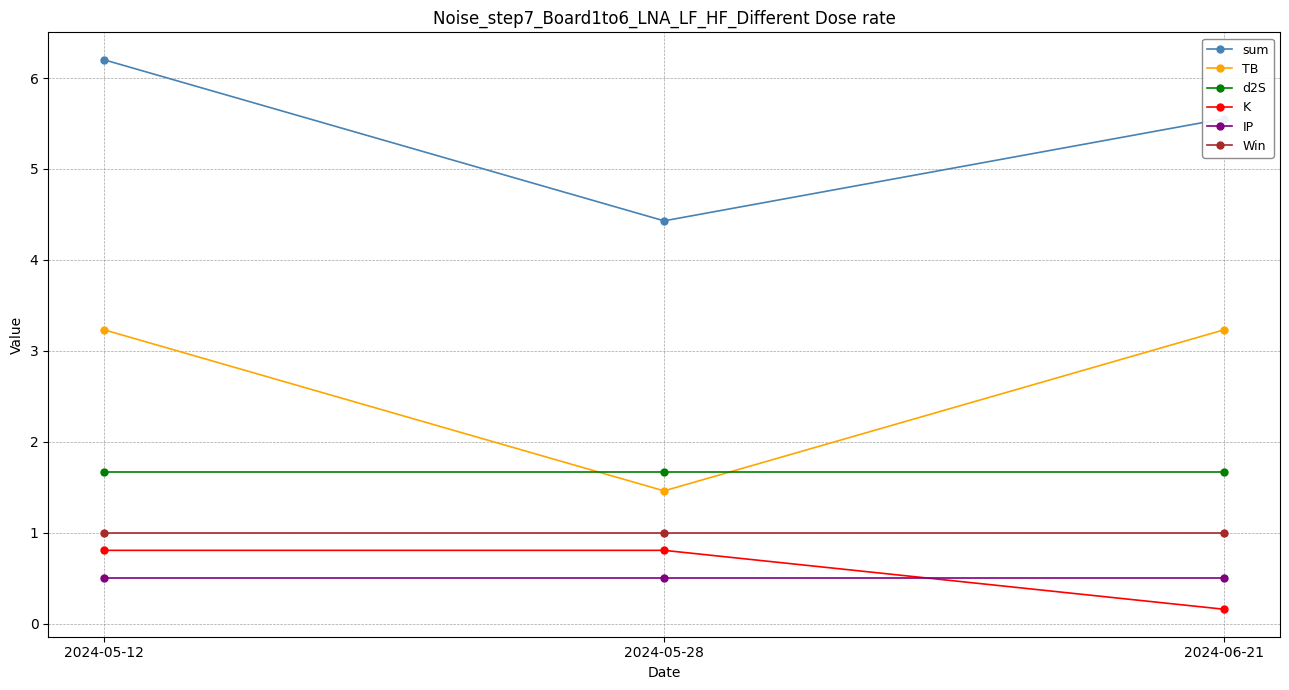

How many TB values are between 1 and 3?

1